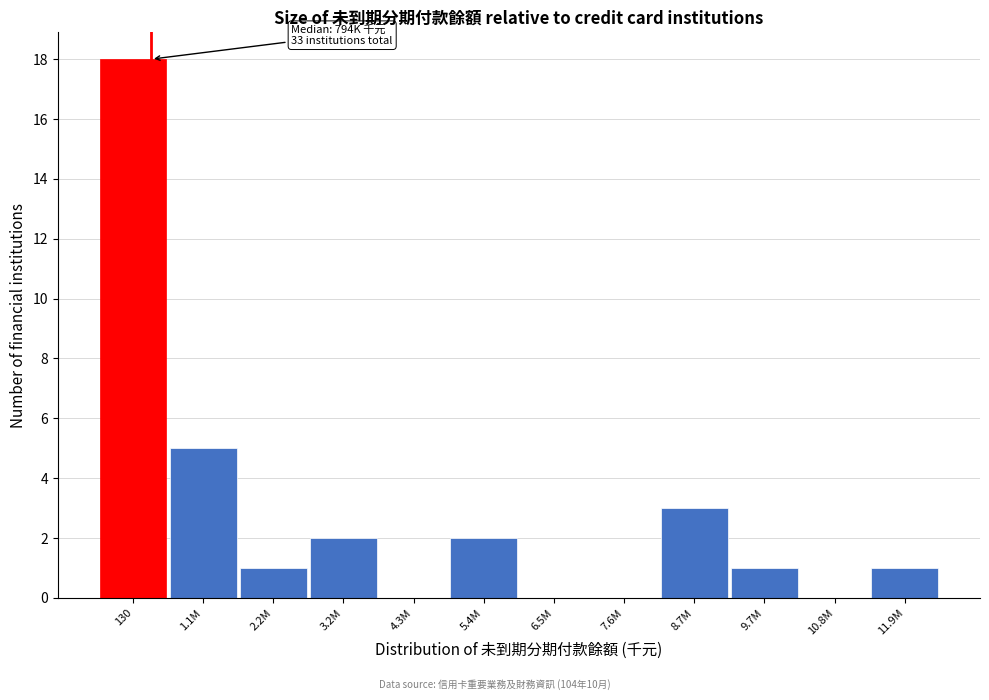

Reading left to right, what are all the values shown in this chart?

130=18	1.1M=5	2.2M=1	3.2M=2	4.3M=0	5.4M=2	6.5M=0	7.6M=0	8.7M=3	9.7M=1	10.8M=0	11.9M=1